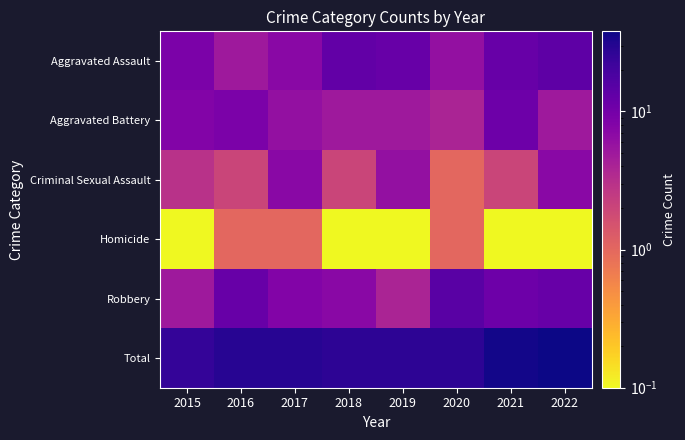

At which category is the sum across all series the highest?

2022